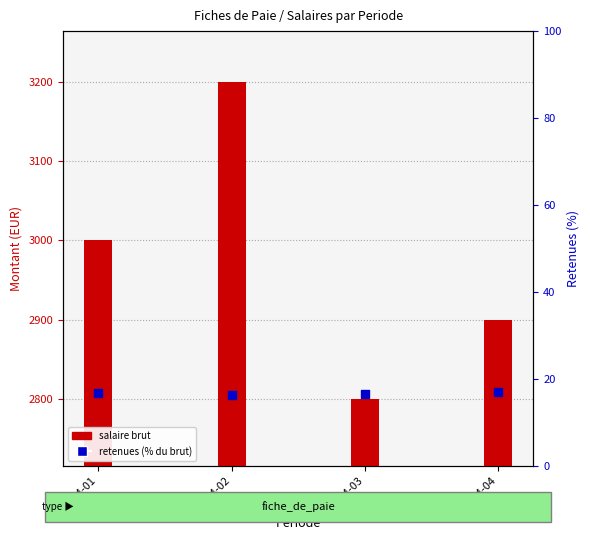

At which category is the sum across all series the highest?

2024-02